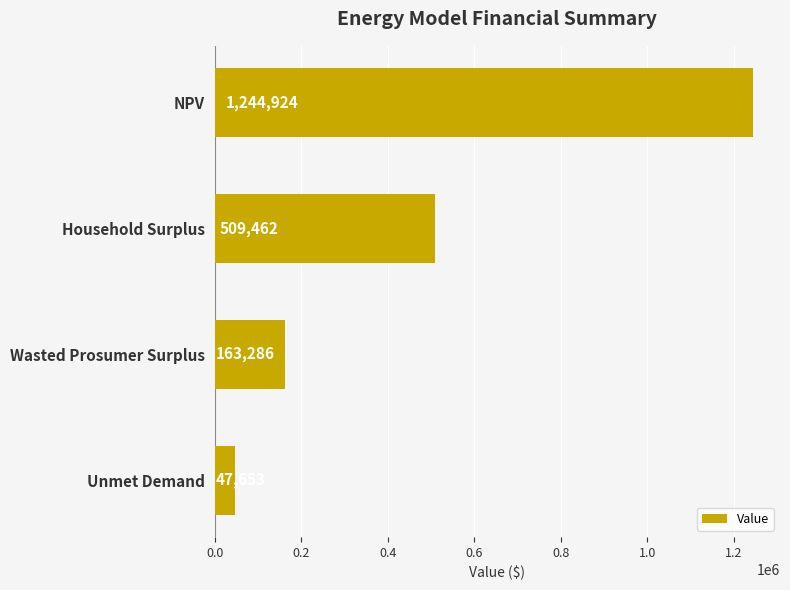

What is the ratio of the value at Household Surplus to the value at Wasted Prosumer Surplus?

3.1